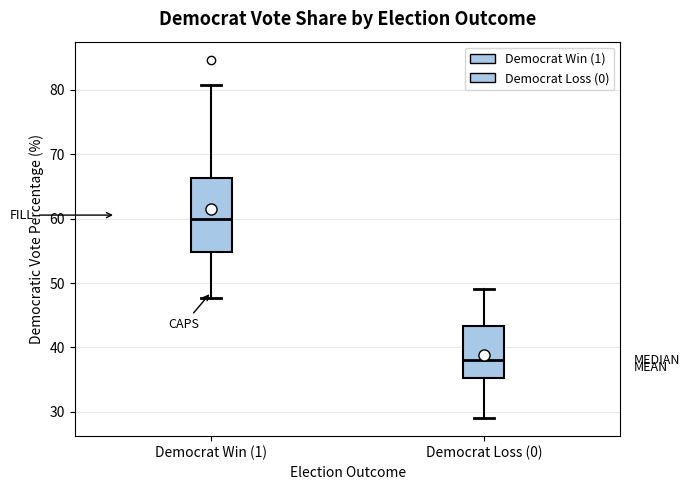

Where does the median line of the box for Democrat Loss (0) sit on the y-axis? The values are not printed on the chart, so give them approximately, as read against the axis.

38